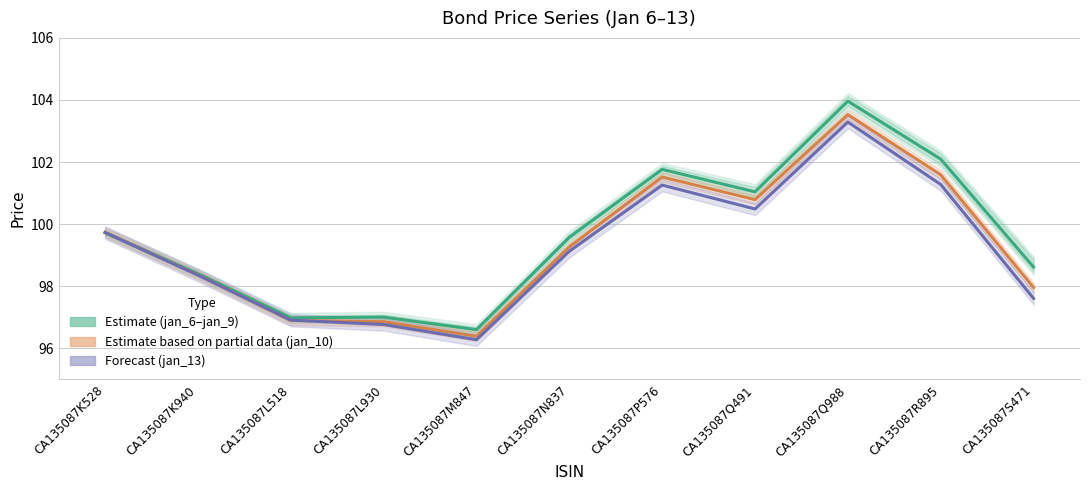

Does the chart have visible grid lines?

Yes